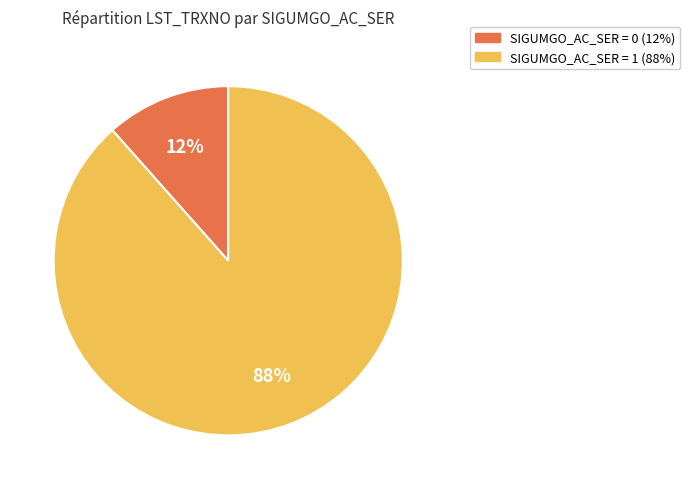

To the nearest percent, what is the average slice percentage?

50%